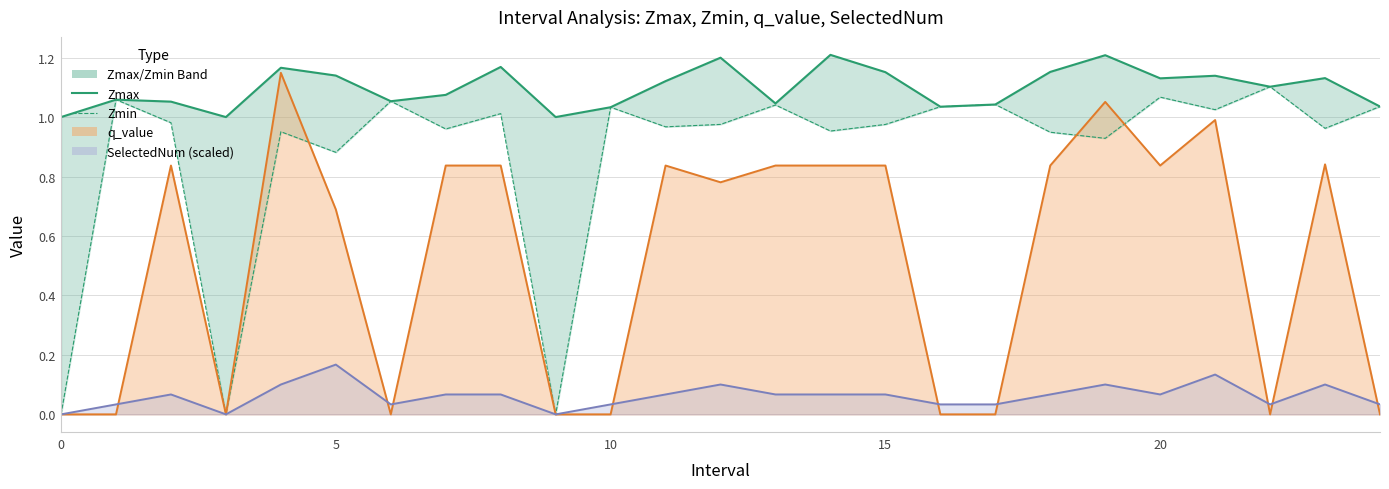

What is the sum of all Zmax values?

27.4